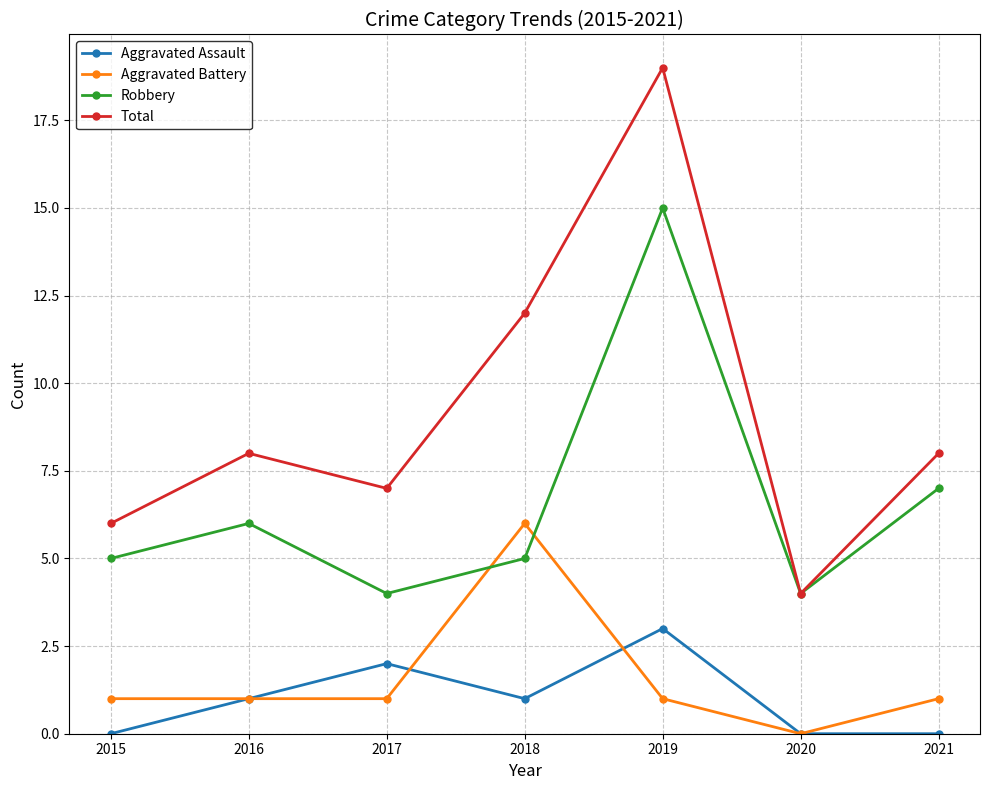

Where is the first local maximum for Robbery?

2016